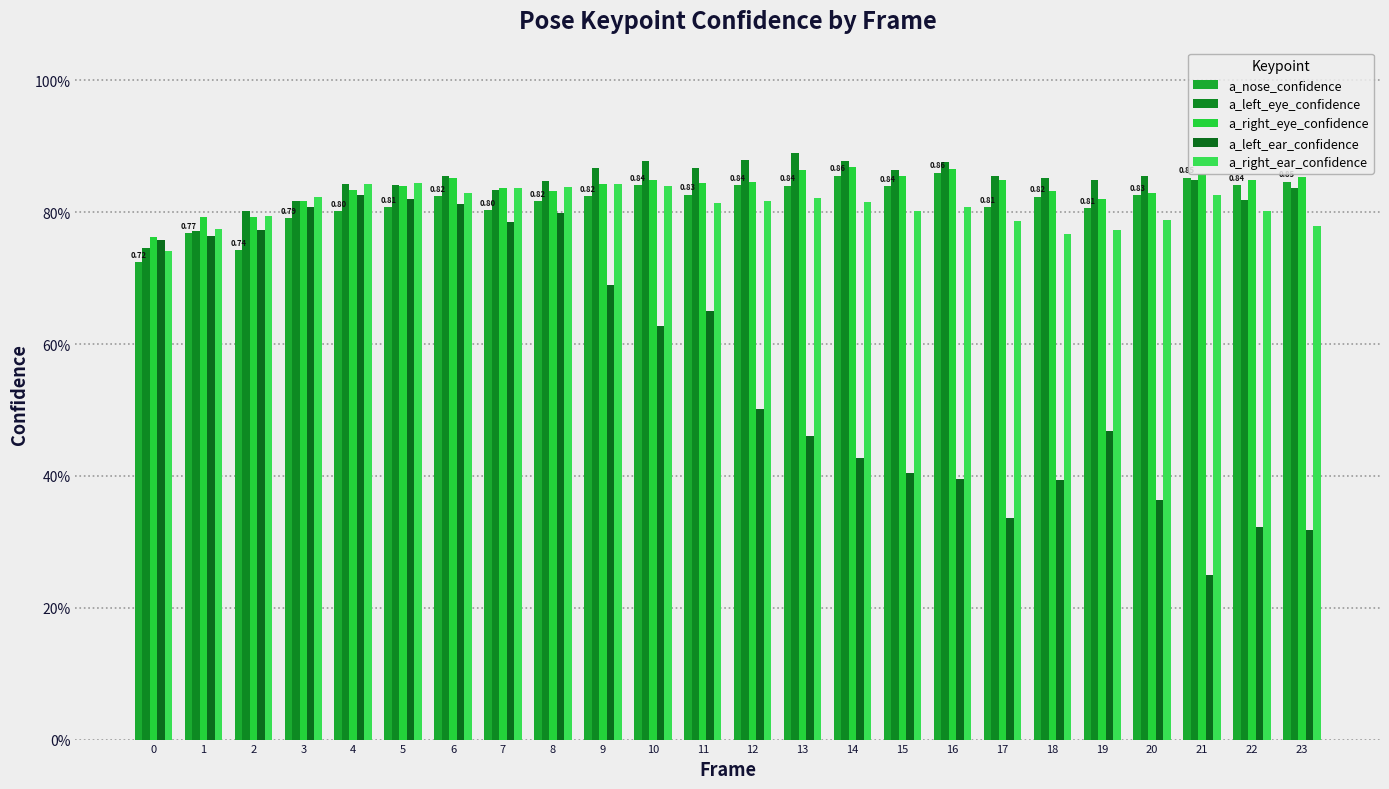

Reading left to right, what are all the values shown in this chart?

a_nose_confidence: 0.7	0.8	0.7	0.8	0.8	0.8	0.8	0.8	0.8	0.8	0.8	0.8	0.8	0.8	0.9	0.8	0.9	0.8	0.8	0.8	0.8	0.9	0.8	0.8
a_left_eye_confidence: 0.7	0.8	0.8	0.8	0.8	0.8	0.9	0.8	0.8	0.9	0.9	0.9	0.9	0.9	0.9	0.9	0.9	0.9	0.9	0.8	0.9	0.8	0.8	0.8
a_right_eye_confidence: 0.8	0.8	0.8	0.8	0.8	0.8	0.9	0.8	0.8	0.8	0.8	0.8	0.8	0.9	0.9	0.9	0.9	0.8	0.8	0.8	0.8	0.9	0.8	0.9
a_left_ear_confidence: 0.8	0.8	0.8	0.8	0.8	0.8	0.8	0.8	0.8	0.7	0.6	0.7	0.5	0.5	0.4	0.4	0.4	0.3	0.4	0.5	0.4	0.2	0.3	0.3
a_right_ear_confidence: 0.7	0.8	0.8	0.8	0.8	0.8	0.8	0.8	0.8	0.8	0.8	0.8	0.8	0.8	0.8	0.8	0.8	0.8	0.8	0.8	0.8	0.8	0.8	0.8